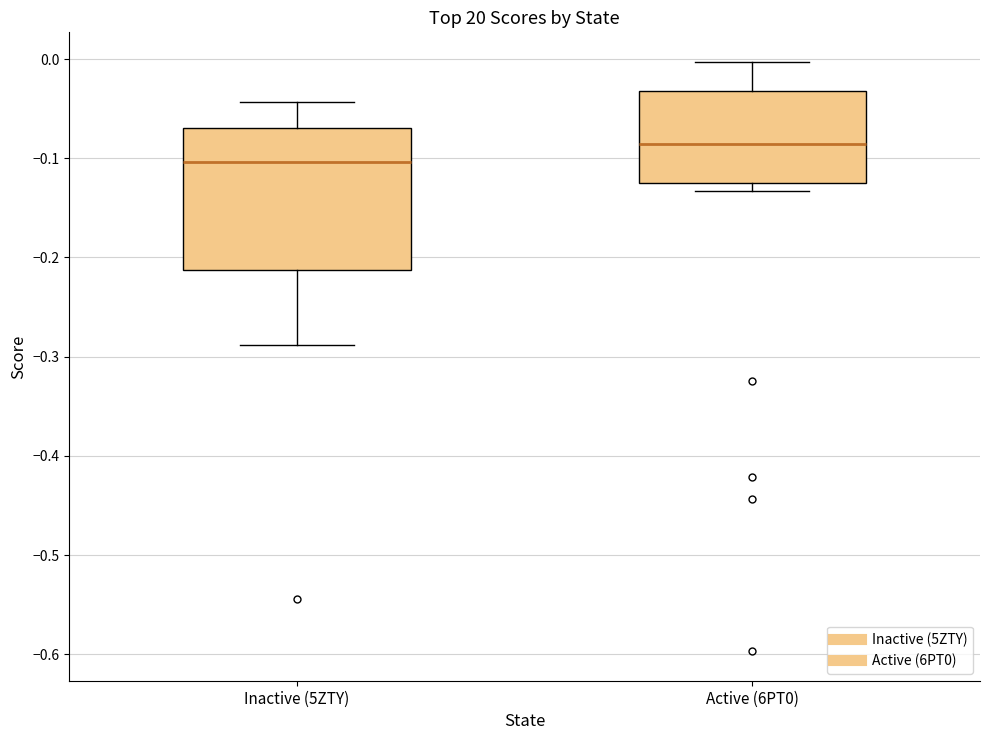

Reading left to right, read every box against the y-axis: the position of its median line, the range the box covers, and the ends of its whiskers. The values are not printed on the chart, so give them approximately, as read against the axis.

Inactive (5ZTY): median -0.10, box -0.21 to -0.07, whiskers -0.29 to -0.04
Active (6PT0): median -0.09, box -0.12 to -0.03, whiskers -0.13 to 0.00